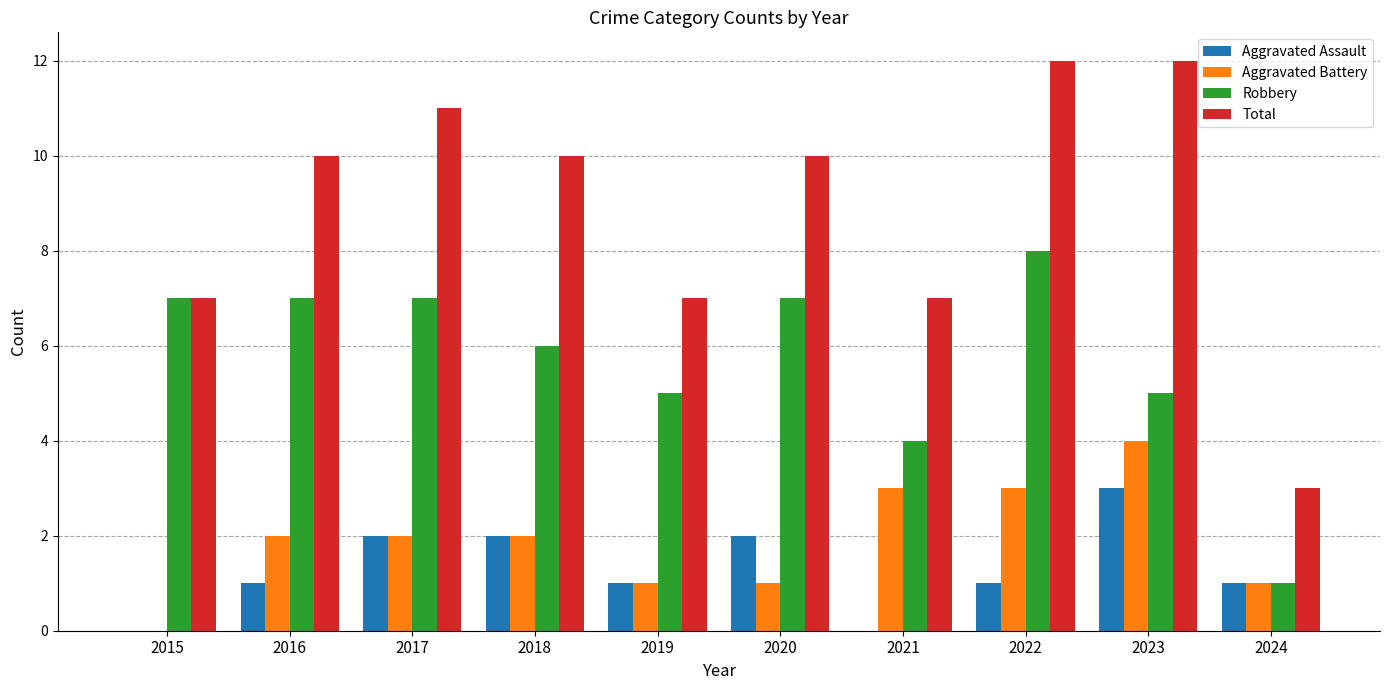

Reading left to right, transcribe all the data shown in this chart.

Aggravated Assault: 0	1	2	2	1	2	0	1	3	1
Aggravated Battery: 0	2	2	2	1	1	3	3	4	1
Robbery: 7	7	7	6	5	7	4	8	5	1
Total: 7	10	11	10	7	10	7	12	12	3